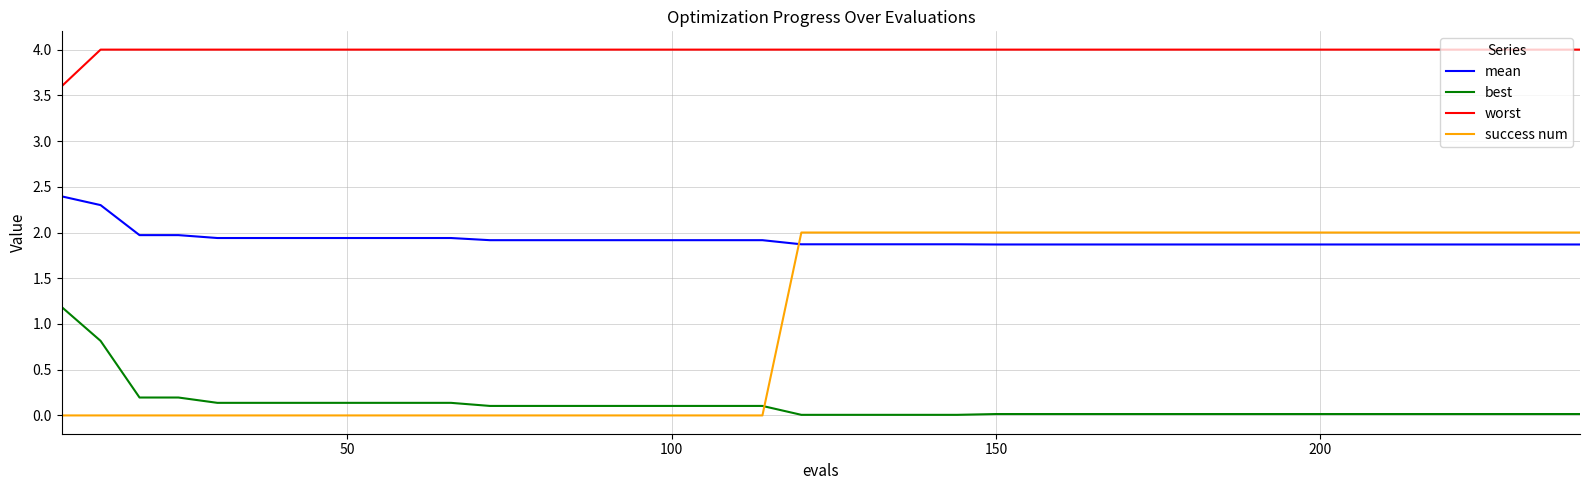

What is the maximum value shown in the chart?

4.0